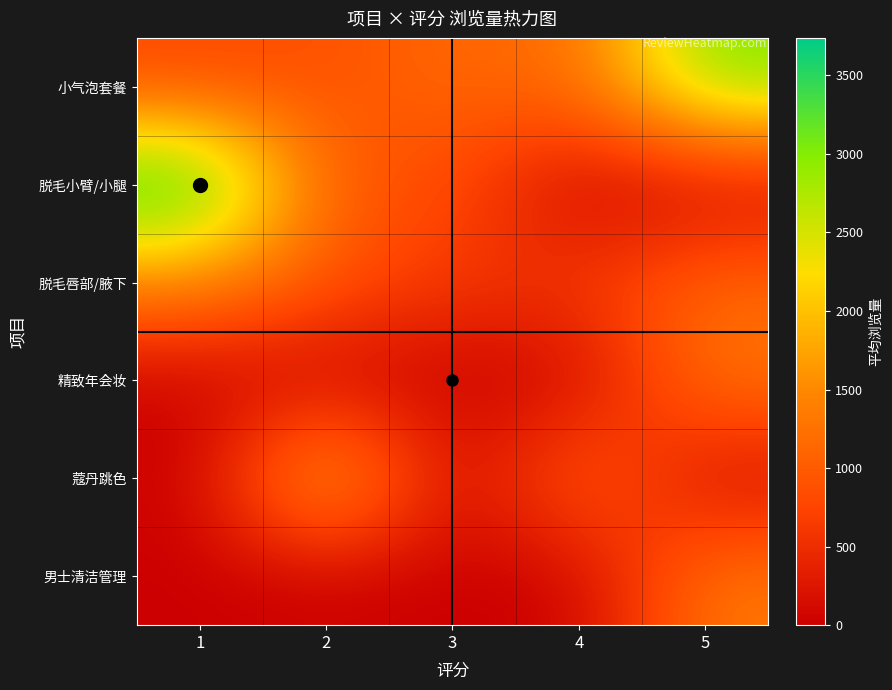

Reading left to right, extract all data points from this chart.

小气泡套餐: 1=775.0	2=879.3	3=1173.0	4=1163.0	5=3062.6
脱毛小臂/小腿: 1=3738.0	2=977.0	3=814.0	4=0.0	5=0.0
脱毛唇部/腋下: 1=1454.0	2=929.5	3=628.0	4=636.0	5=1145.0
精致年会妆: 1=0.0	2=0.0	3=0.0	4=0.0	5=1337.8
蔻丹跳色: 1=0.0	2=2171.0	3=0.0	4=1230.0	5=54.0
男士清洁管理: 1=0.0	2=0.0	3=0.0	4=0.0	5=1339.0